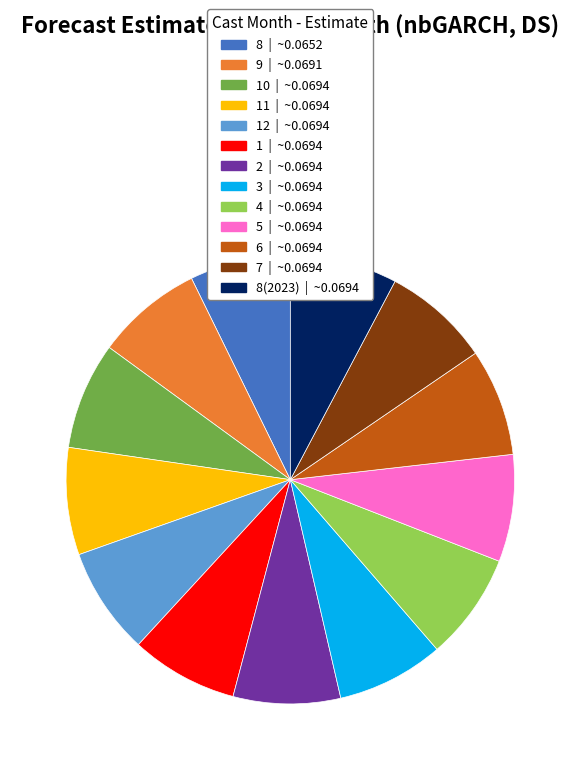

Is there a majority slice in this chart?

No